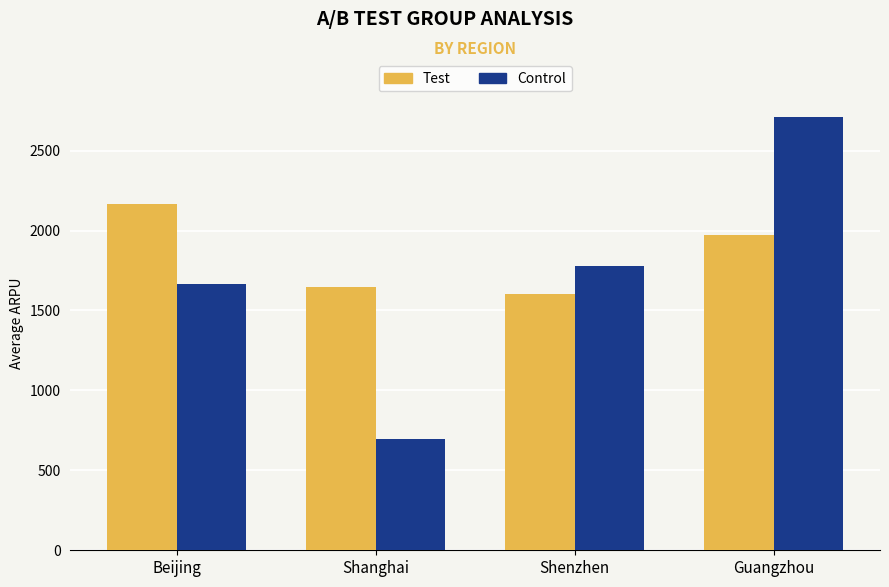

Does the chart contain stacked bars?

No